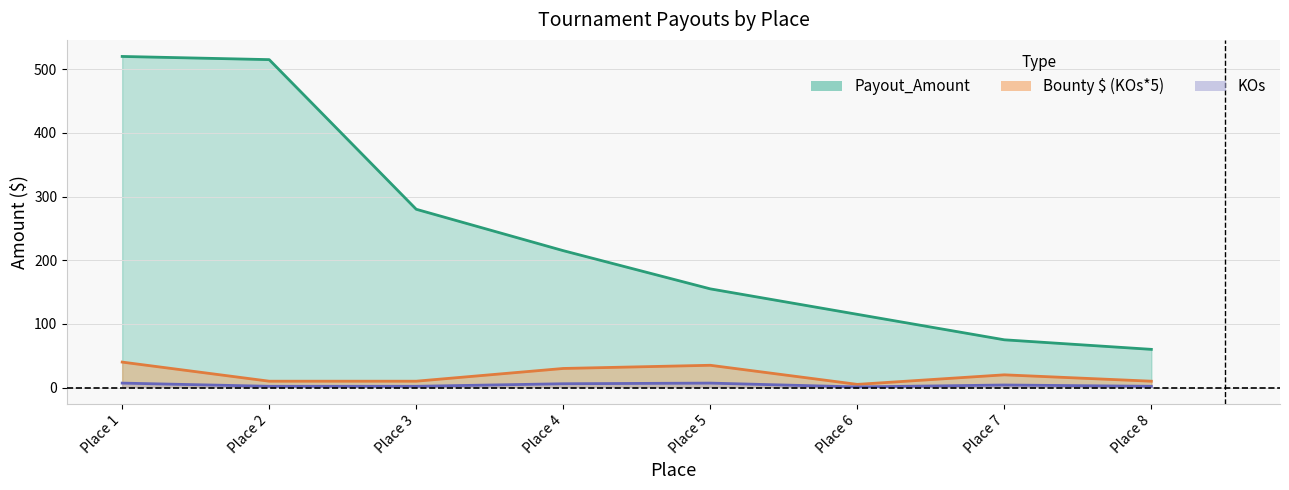

Does the chart have visible grid lines?

Yes